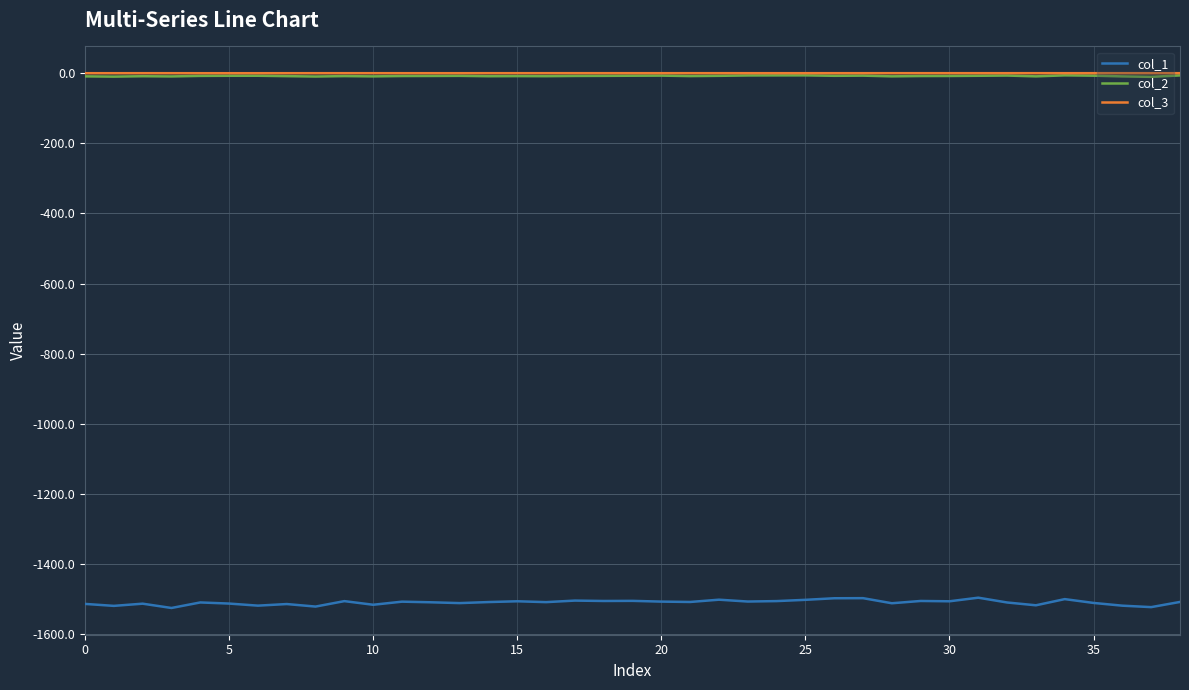

What is the smallest value displayed?

-1525.0